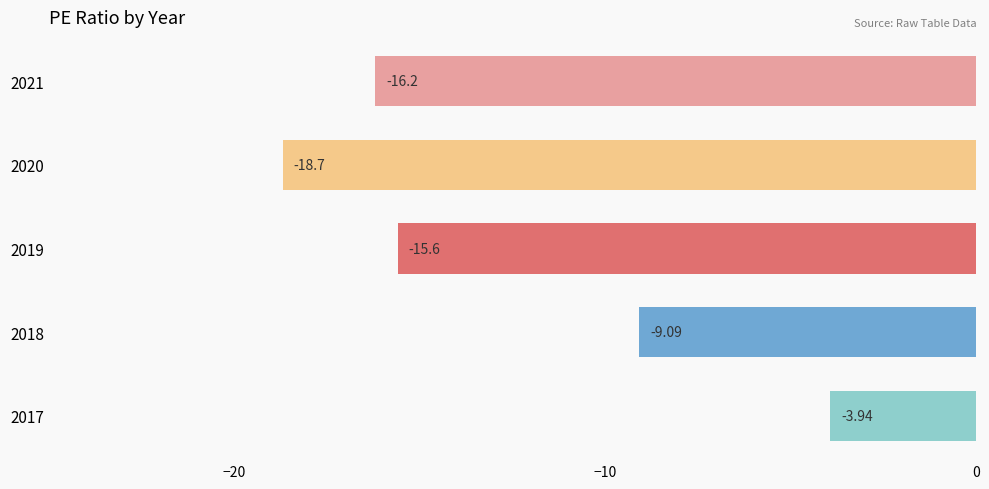

What is the average value?

-12.7